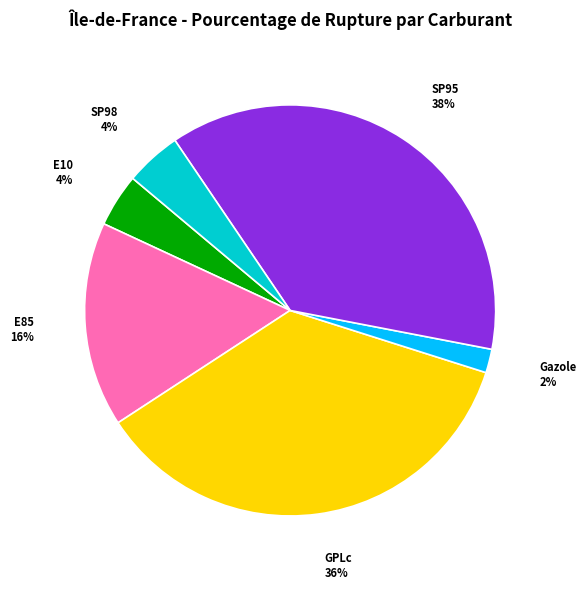

To the nearest percent, what percentage of the pie is SP98?

4%